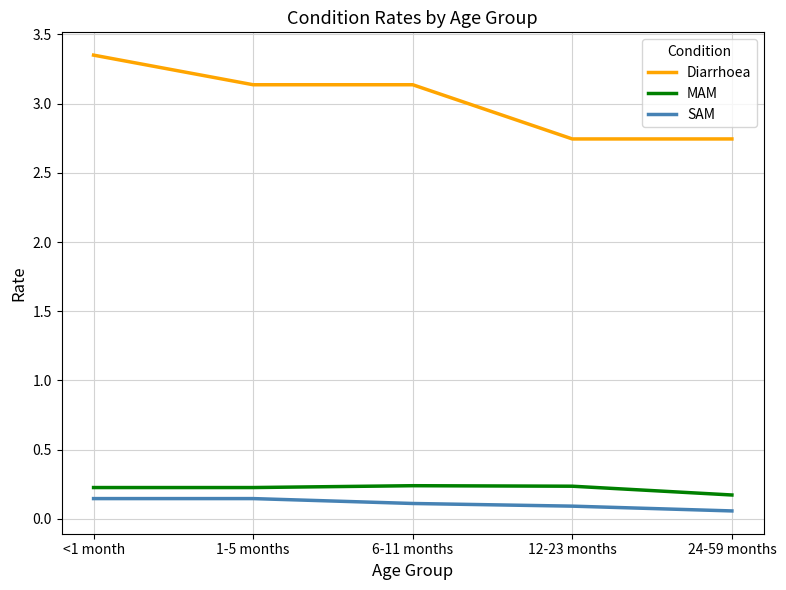

Is it true that SAM equals 0.1 at 6-11 months?

True